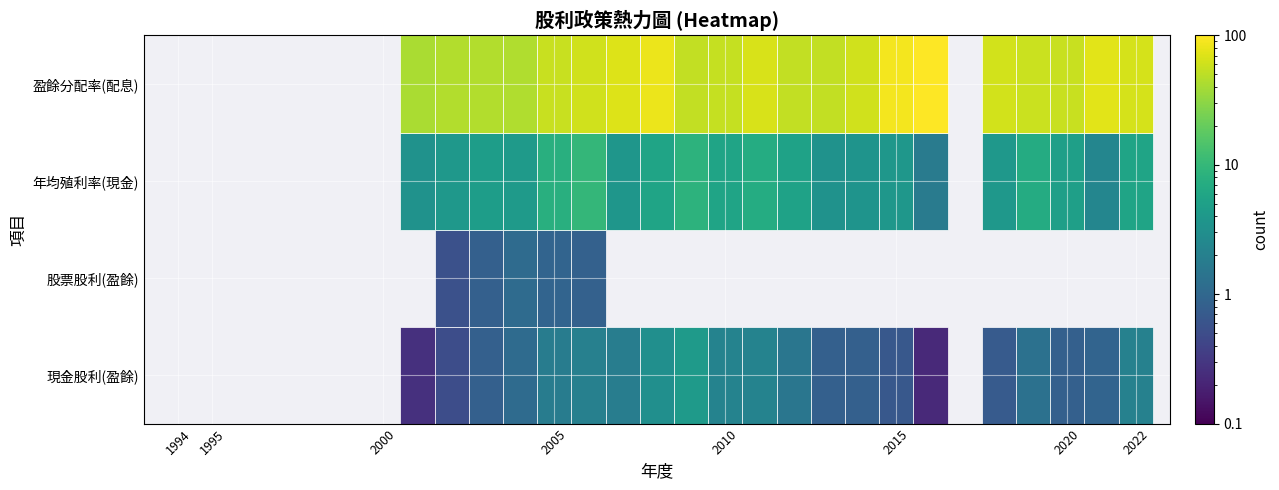

Rank the series at 2 from highest to lowest value.

盈餘分配率(配息), 年均殖利率(現金), 現金股利(盈餘), 股票股利(盈餘)